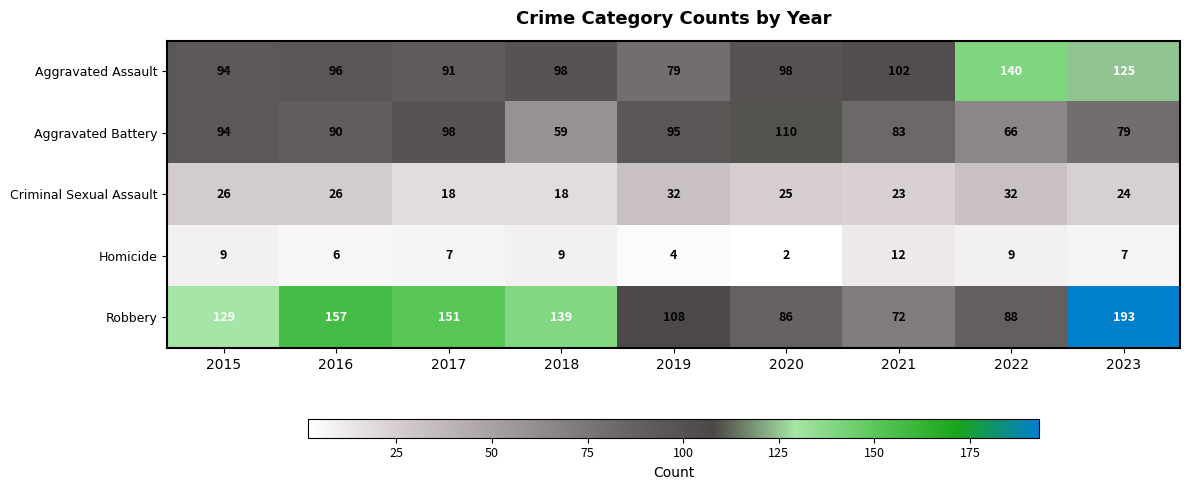

What is the sum of the Criminal Sexual Assault values at 2018 and 2022?

50